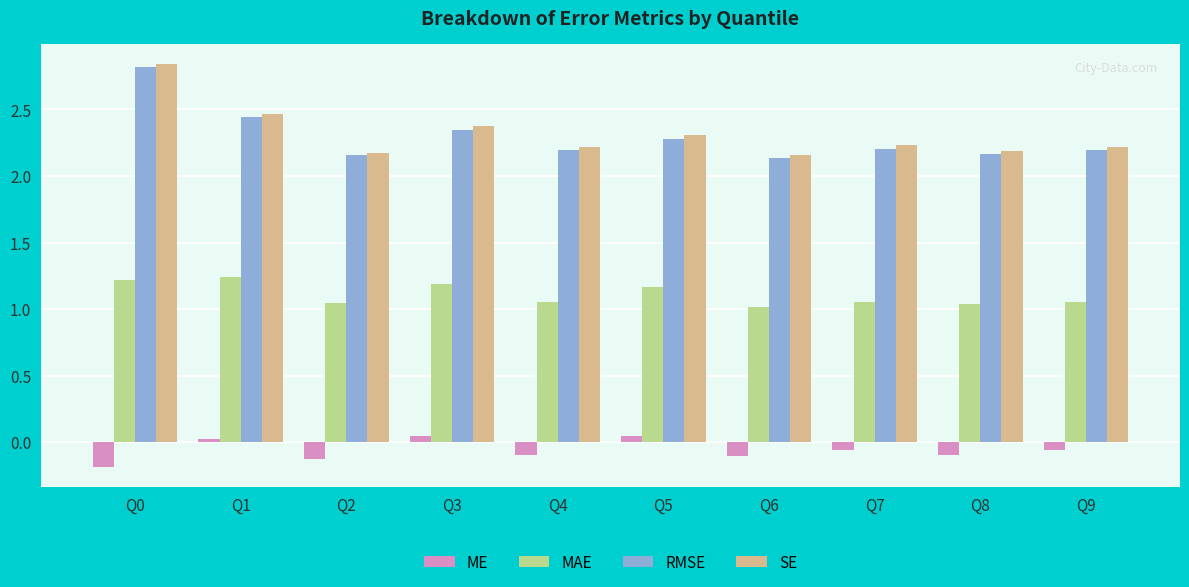

Is the value of SE at Q1 greater than the value of ME at Q0?

Yes